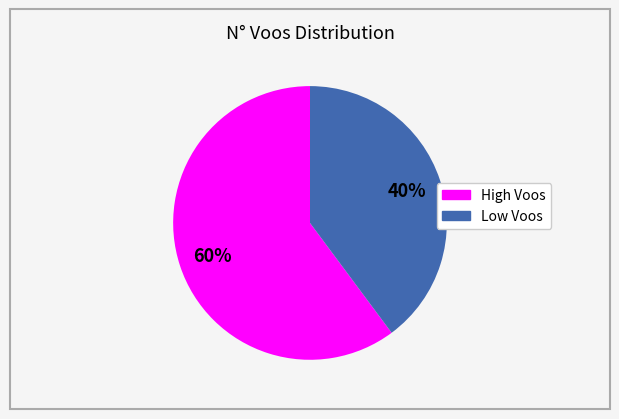

Is there any slice that represents more than half of the pie?

Yes